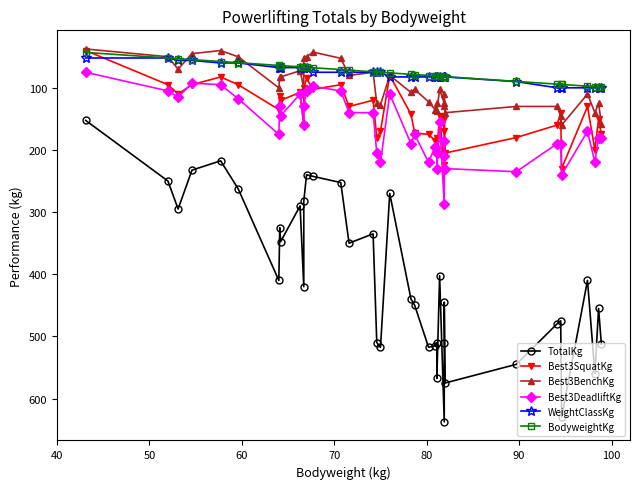

In Best3SquatKg, how many points are higher than both neighbors (excluding endpoints)?

13